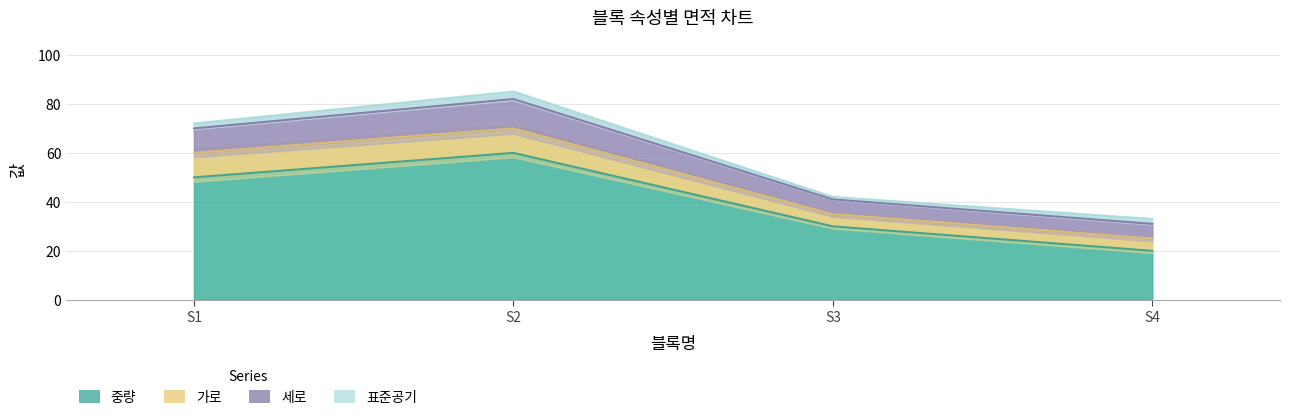

What is the difference between the second highest and minimum values in the 중량 series?

30